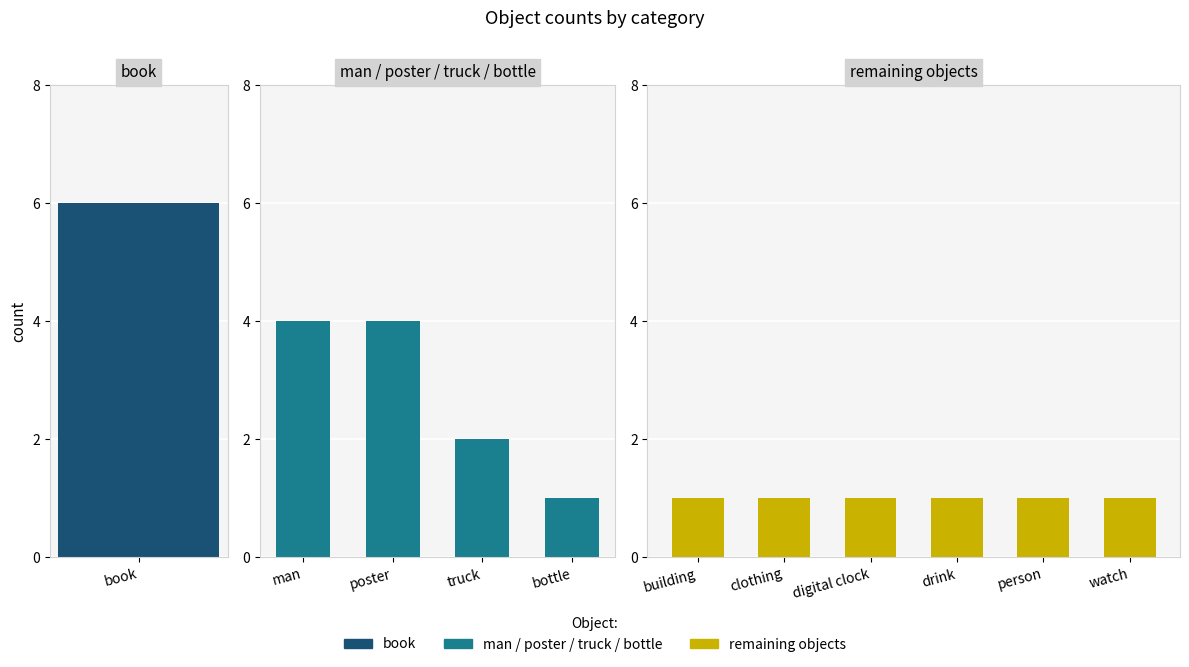

How many data points does each series have?

11